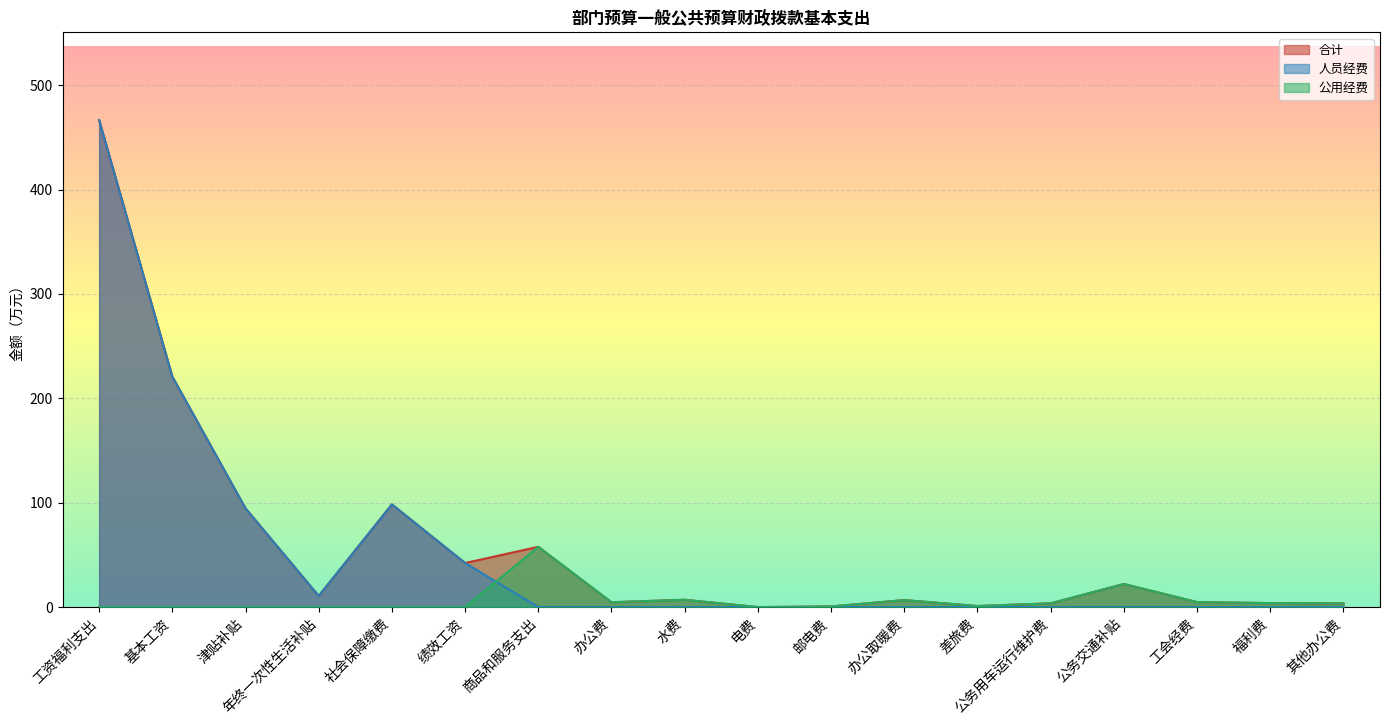

What is the label of the 7th point from the right?

办公取暖费